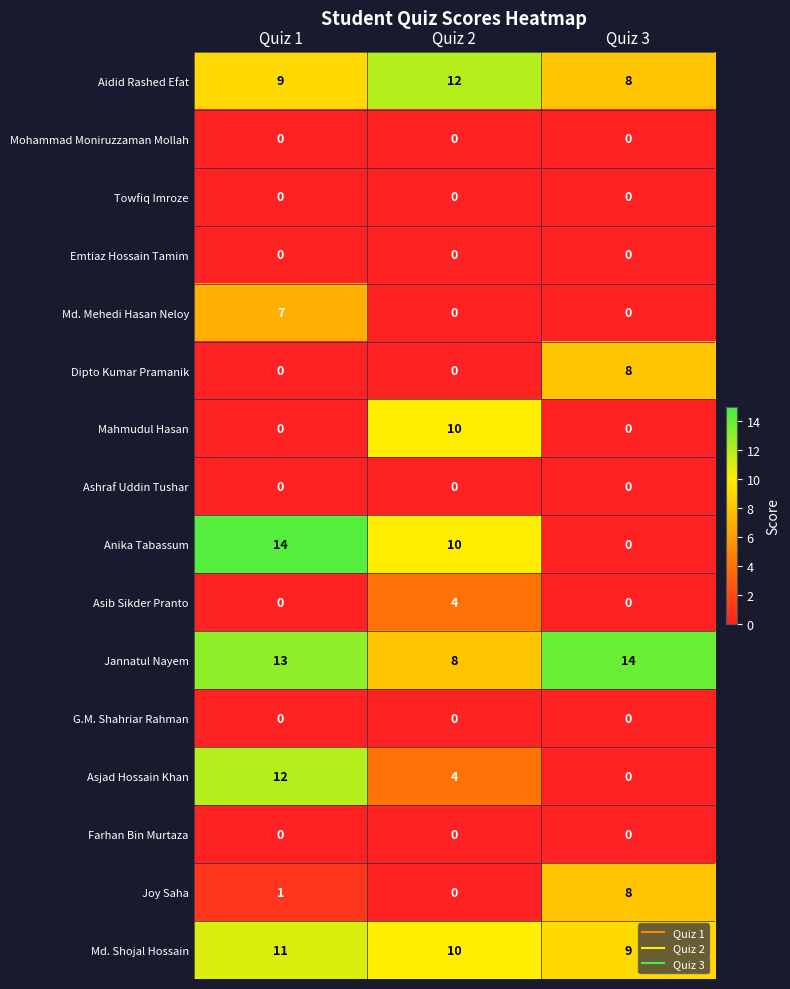

List the labels in order of Aidid Rashed Efat value, largest first.

Quiz 2, Quiz 1, Quiz 3